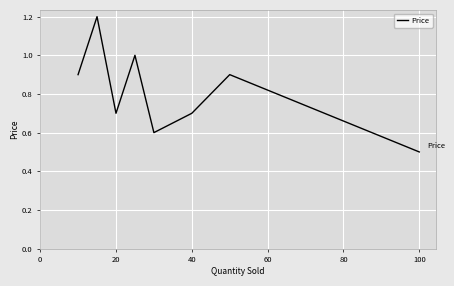

What is the minimum value shown in the chart?

0.5